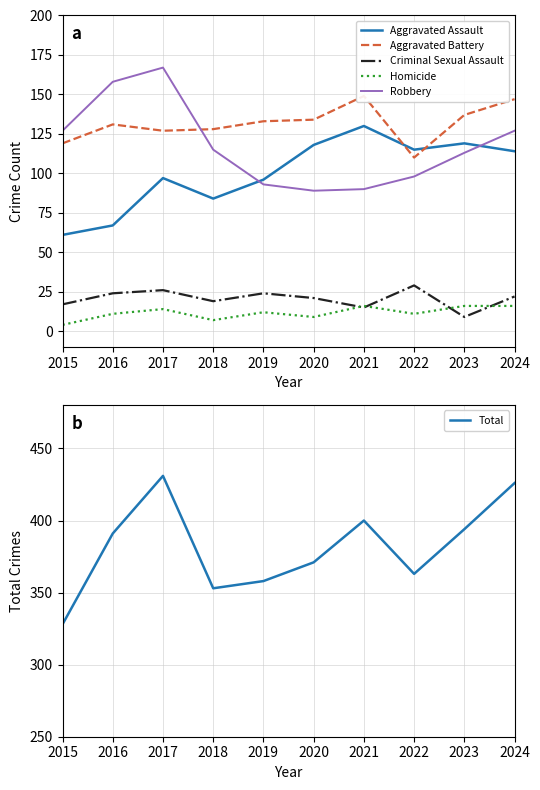

What is the total value across all series at 2019?

716